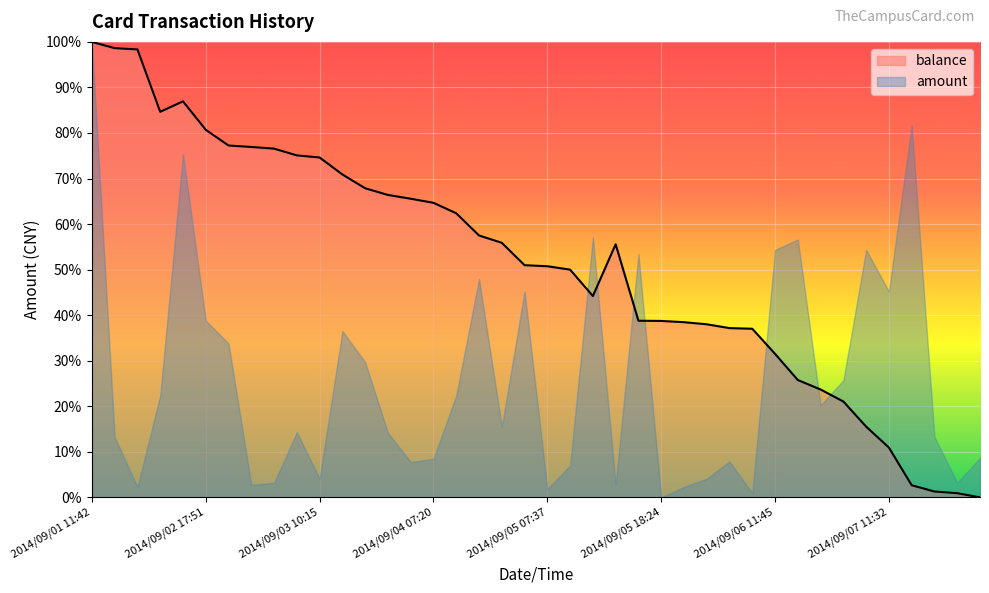

What is the maximum value shown in the chart?

100.0